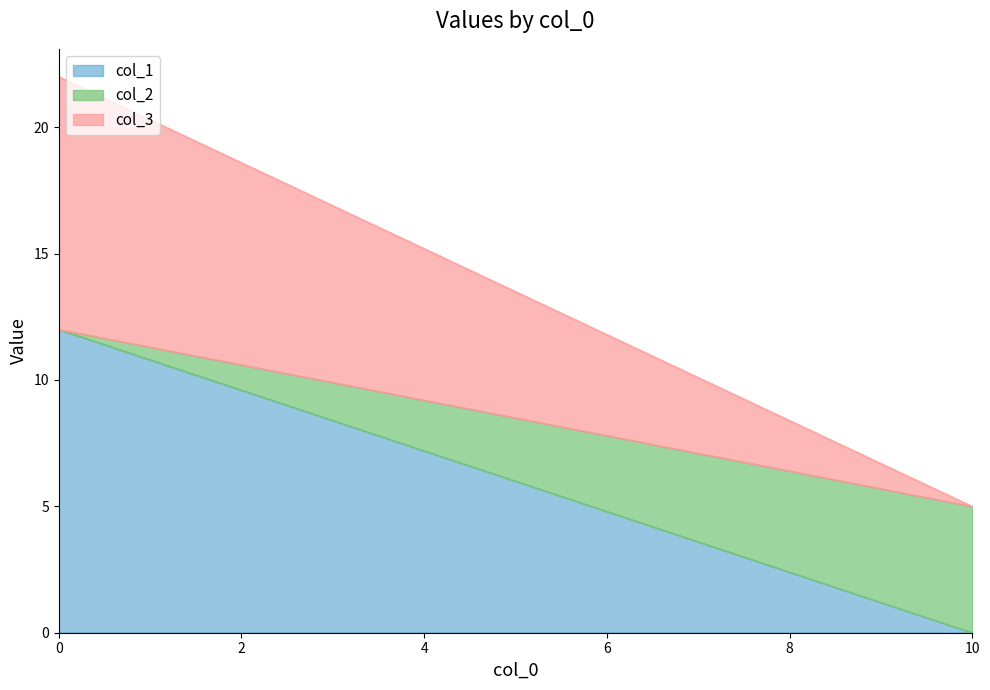

Which series has the largest total across all categories?

col_1